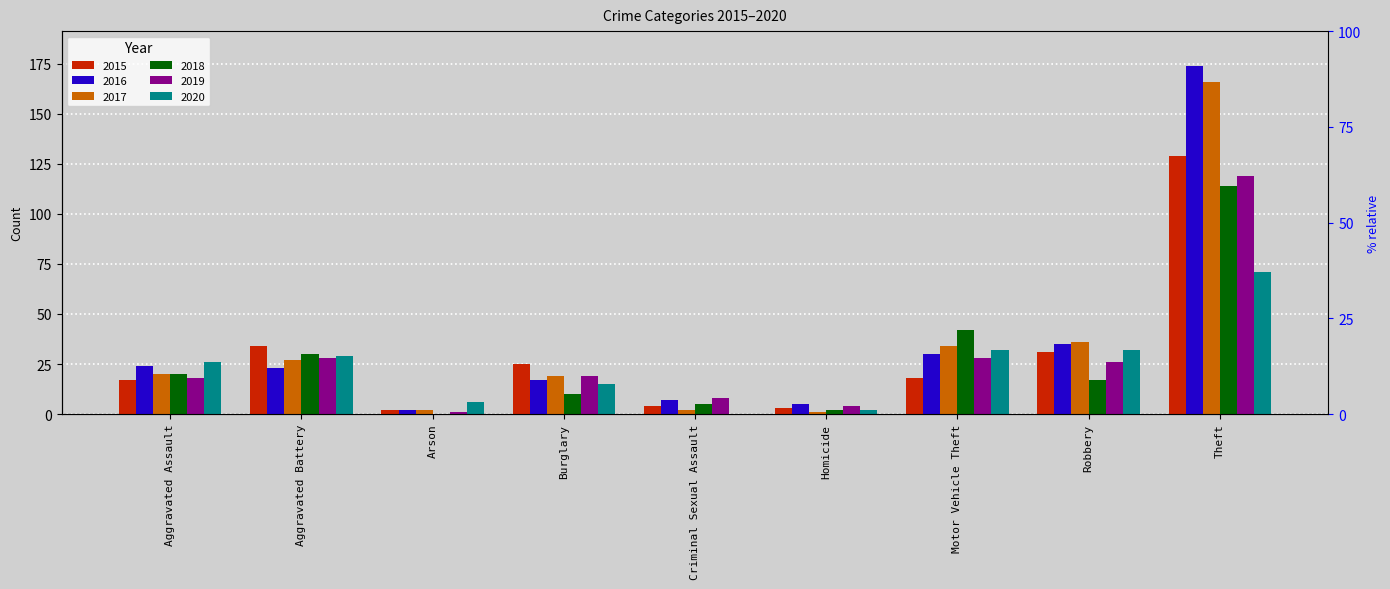

Which series has the largest range (max minus min)?

2016